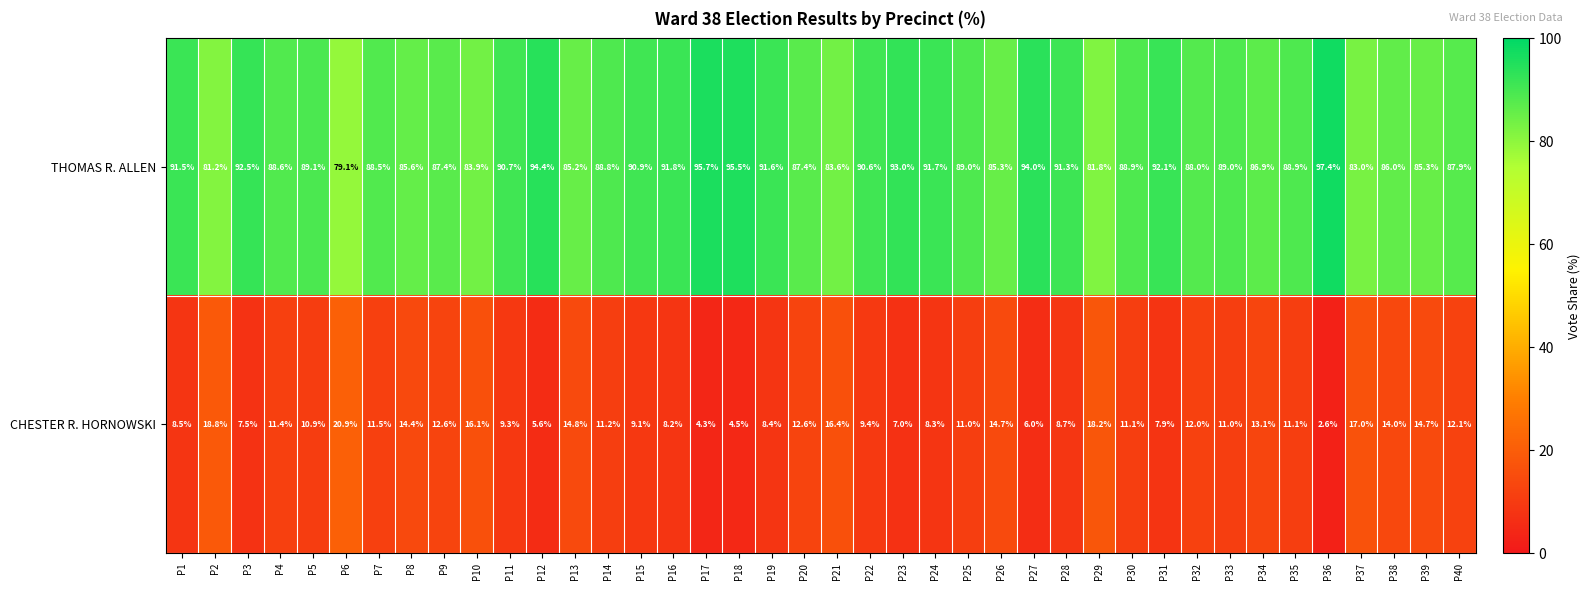

Read the THOMAS R. ALLEN value at P14.

88.8